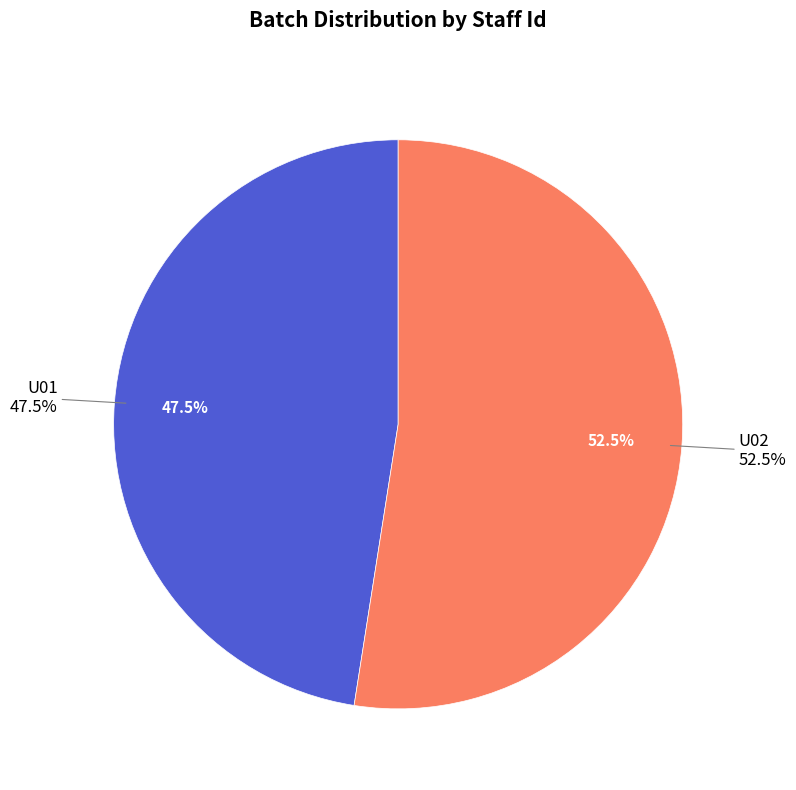

Which category accounts for the majority?

U02